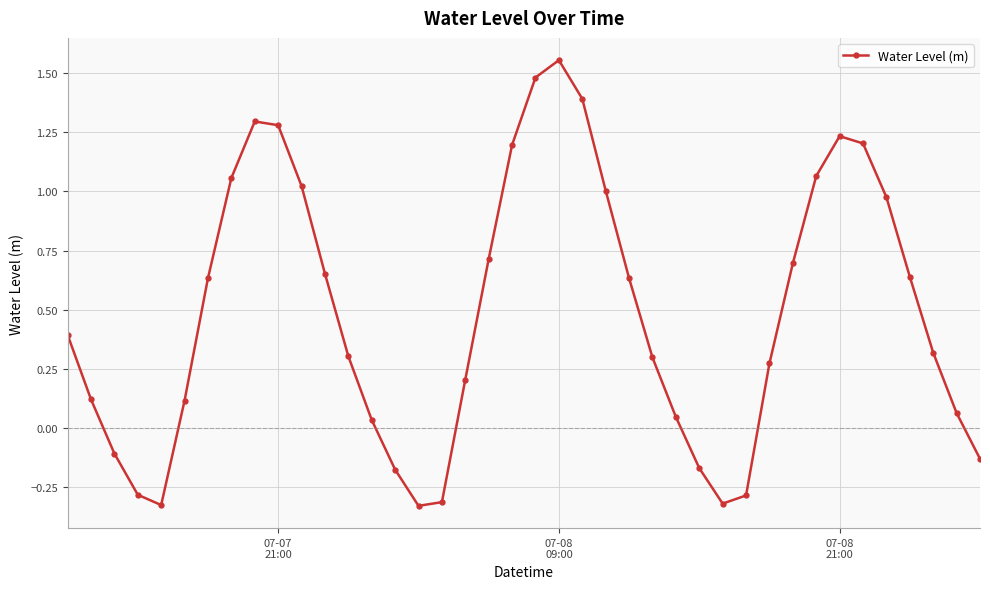

What is the average value?

0.5